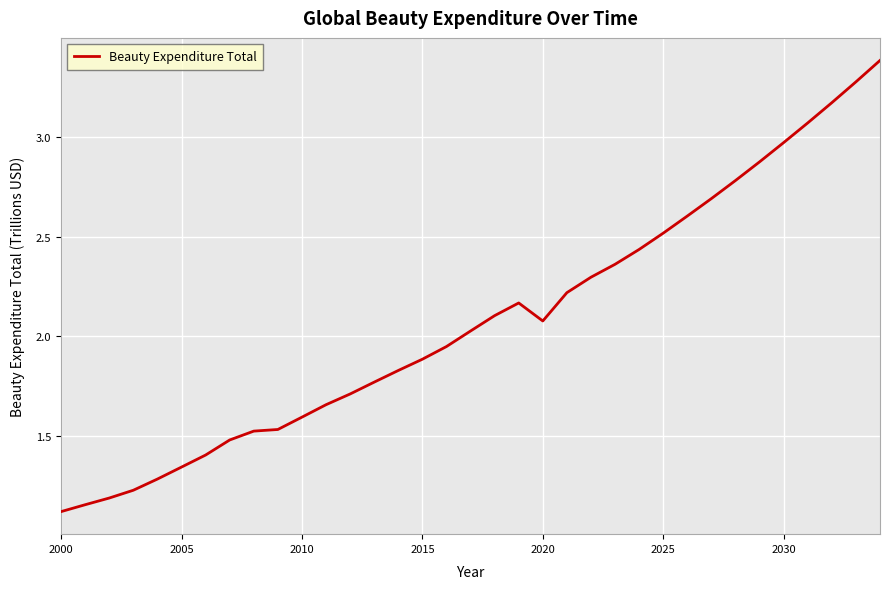

What is the difference between the maximum and minimum values?

2.3